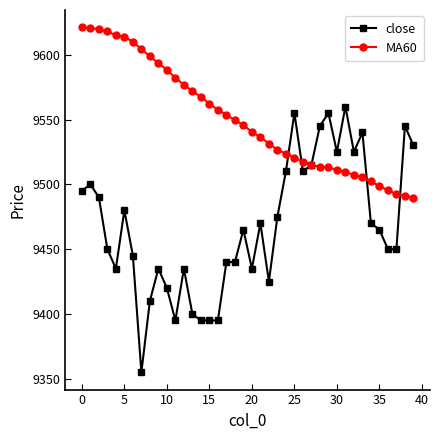

What is the minimum value for close?

9355.0